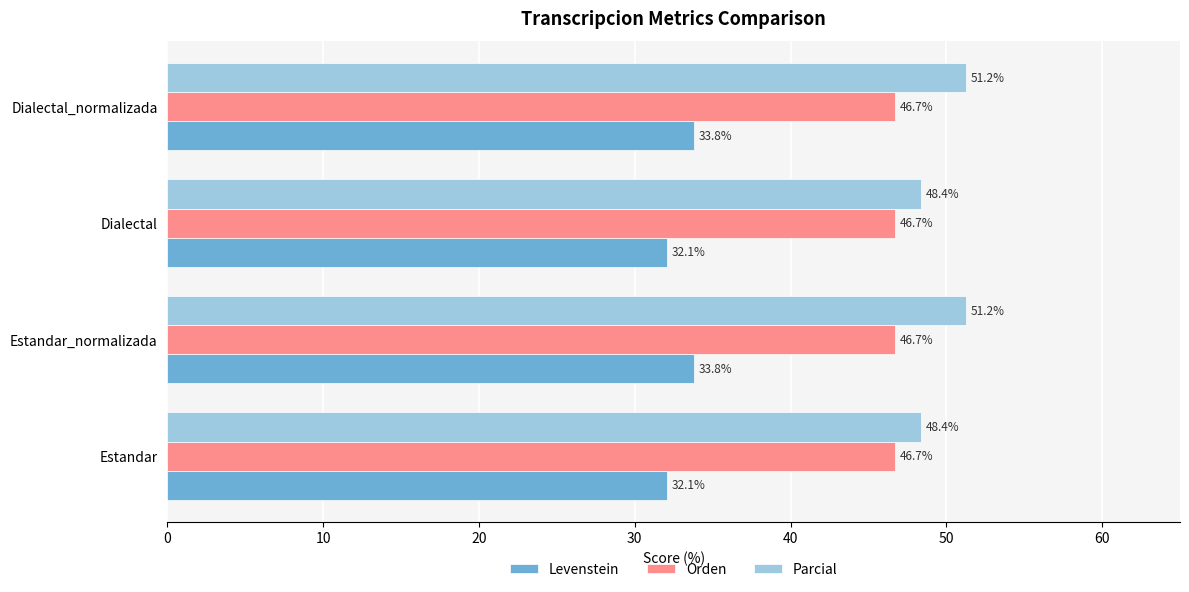

What is the total value across all series at Dialectal_normalizada?

131.7